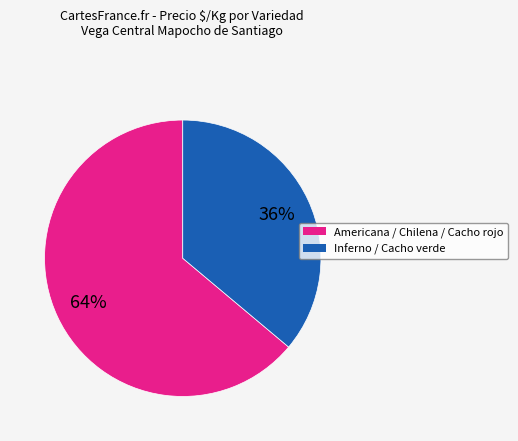

Is there any slice that represents more than half of the pie?

Yes